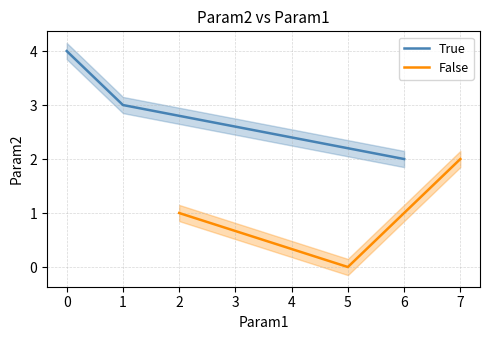

What is the difference between the maximum and minimum values in the False series?

2